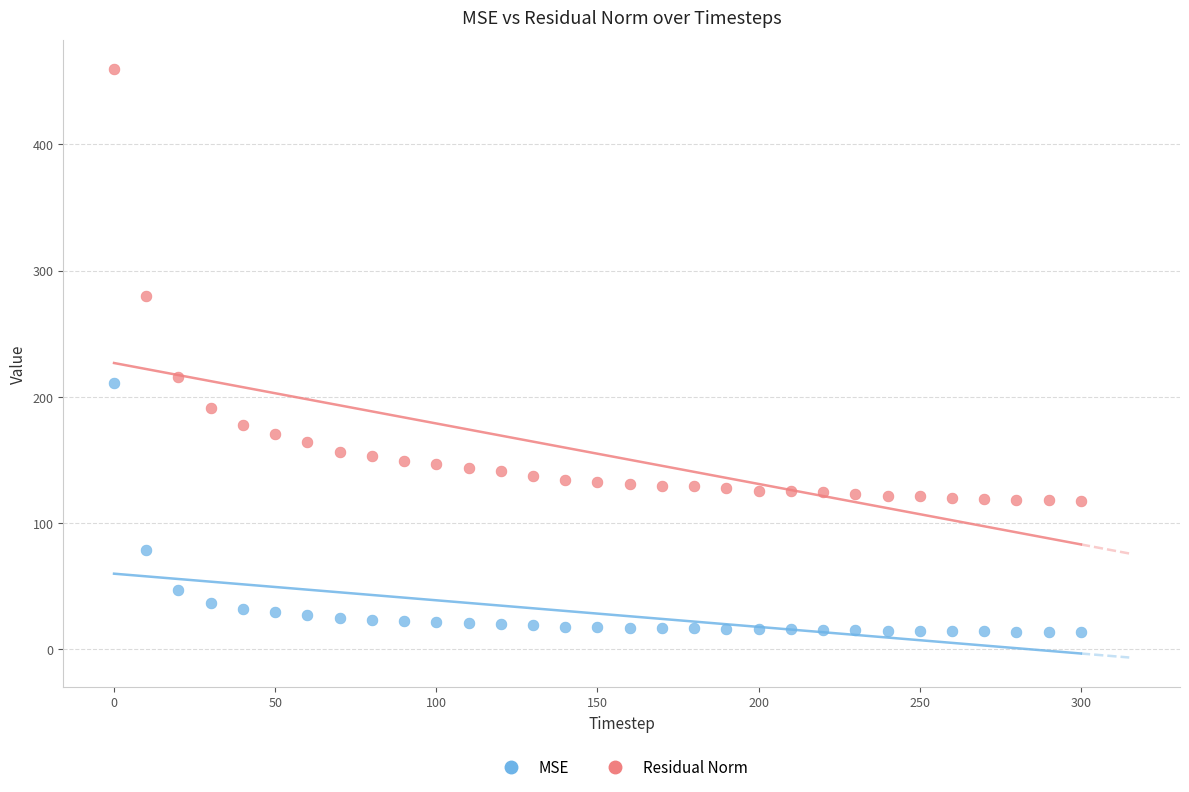

What are all the series names shown in the legend?

MSE, Residual Norm